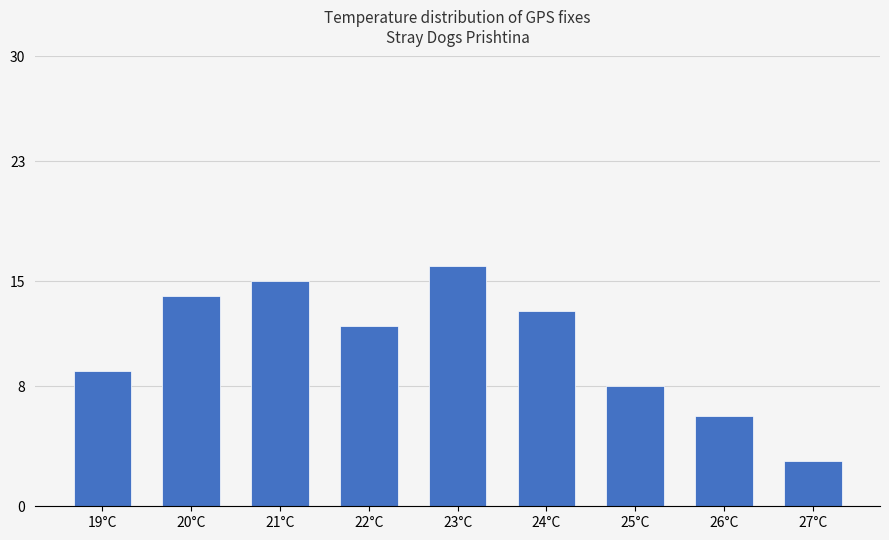

Where is the data nearest to the value 9?

19°C